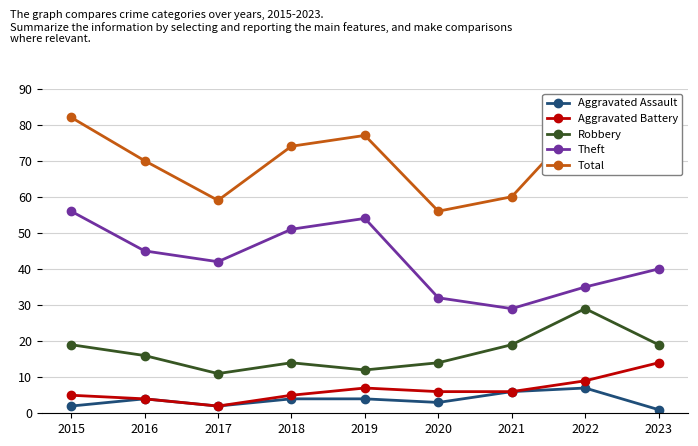

True or false: Aggravated Battery and Theft intersect in this chart.

False